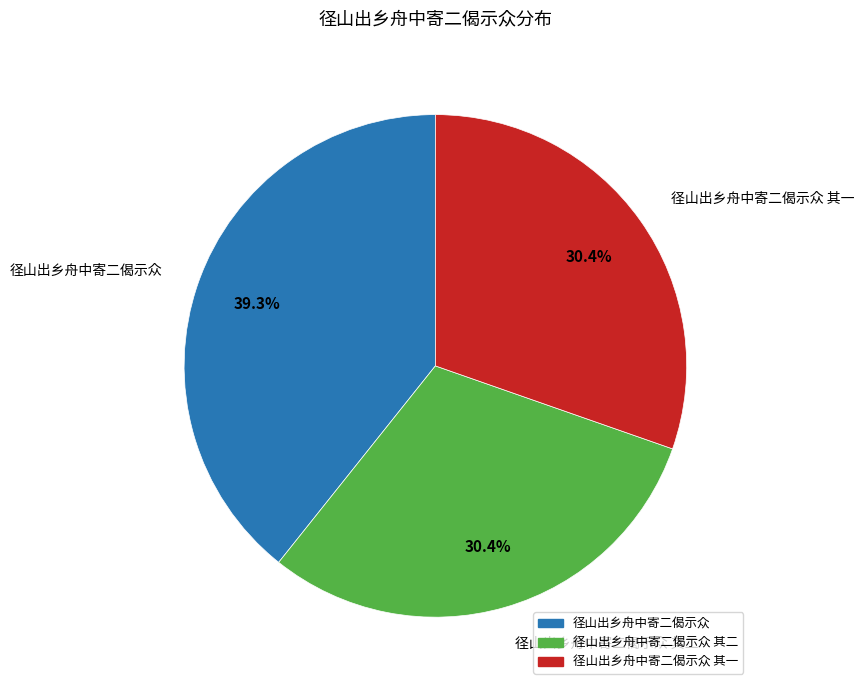

Does any single category account for the majority?

No